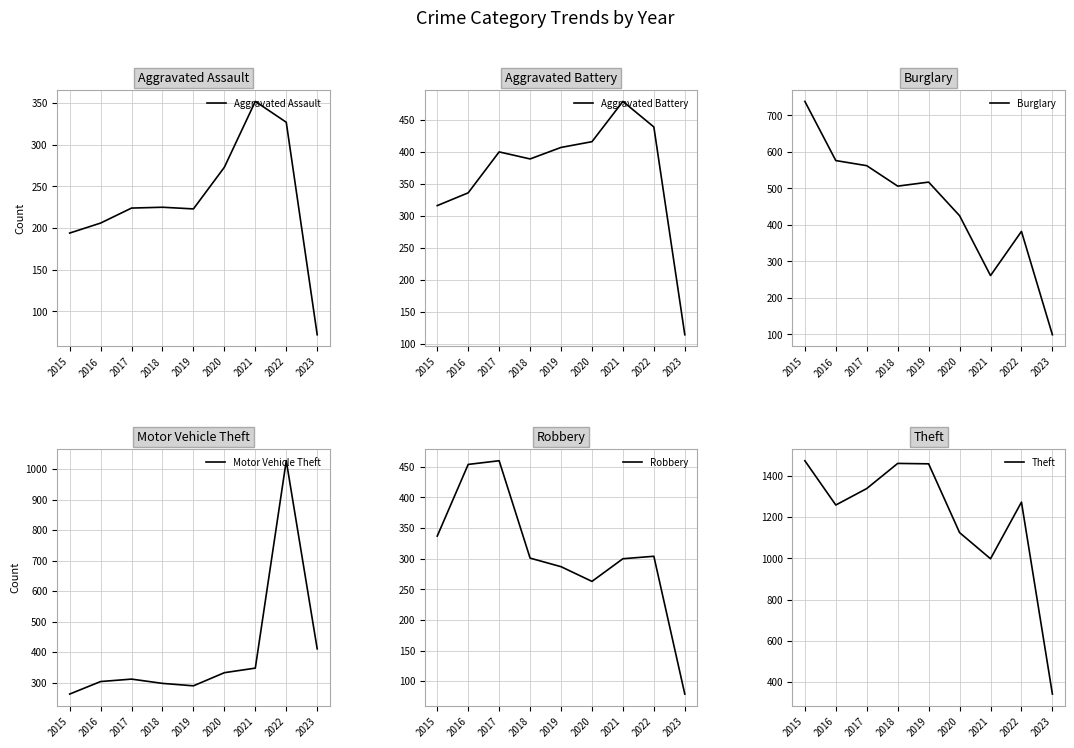

What is the value of the Robbery point at the 9th from the left?

79